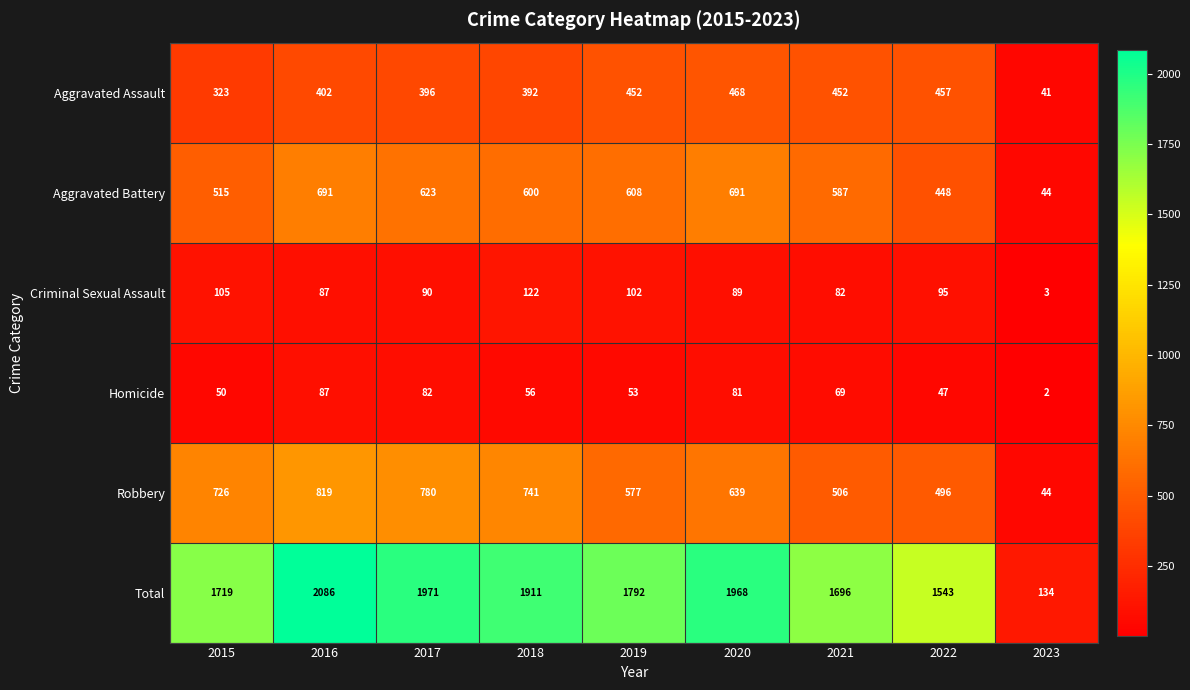

What is the maximum value shown in the chart?

2086